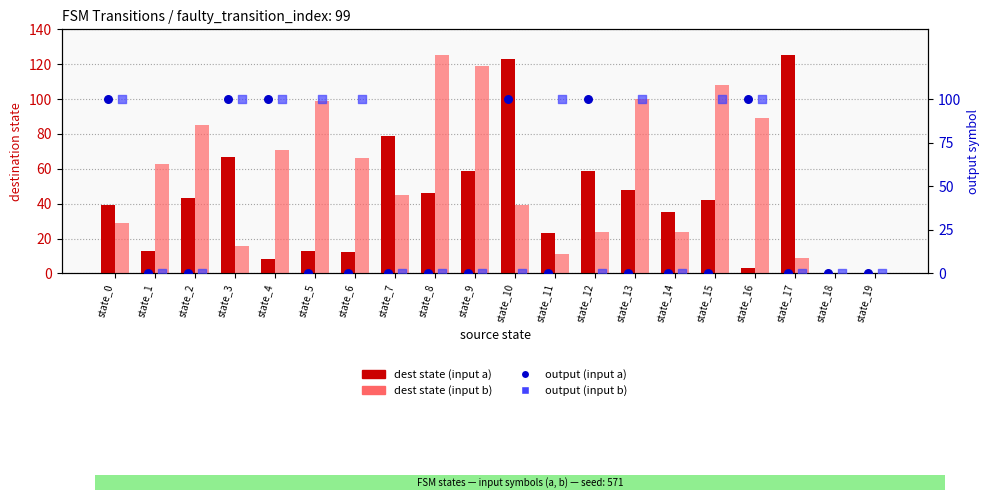

Which series reaches the minimum Y coordinate?

dest state (input a)